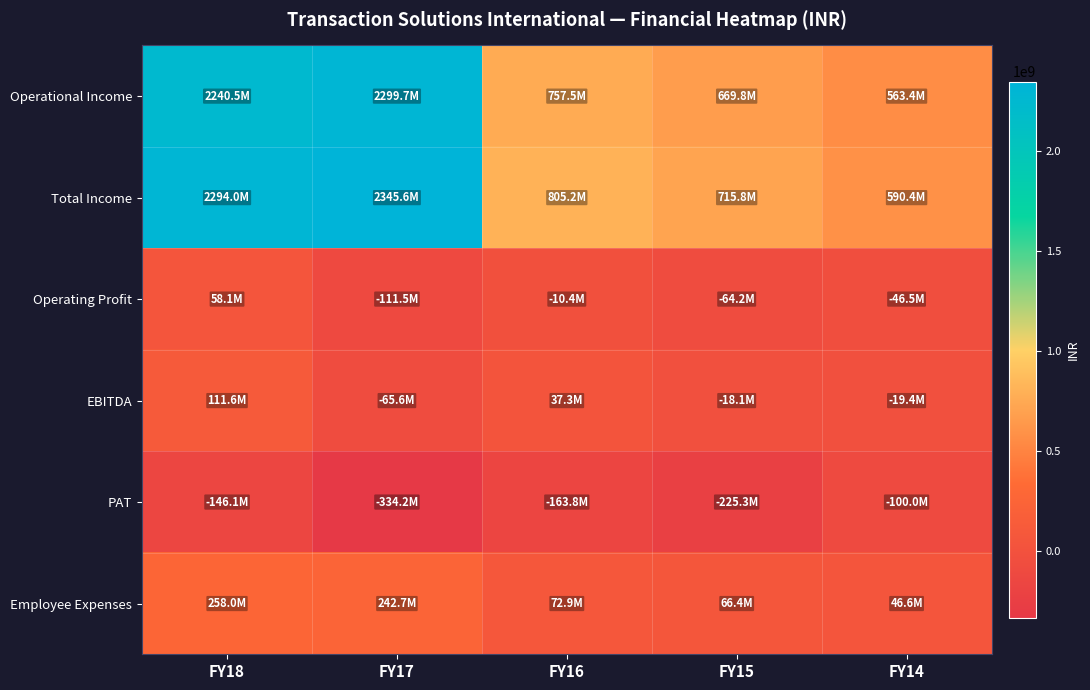

Reading right to left, what are all the values shown in this chart?

Operational Income: FY14=563357442	FY15=669812491	FY16=757531822	FY17=2299715468	FY18=2240468338
Total Income: FY14=590424480	FY15=715838938	FY16=805187368	FY17=2345606352	FY18=2293996308
Operating Profit: FY14=-46504338	FY15=-64157655	FY16=-10369989	FY17=-111505776	FY18=58064965
EBITDA: FY14=-19437300	FY15=-18131208	FY16=37285557	FY17=-65614892	FY18=111592935
PAT: FY14=-100036916	FY15=-225340425	FY16=-163833349	FY17=-334216611	FY18=-146080079
Employee Expenses: FY14=46591304	FY15=66392853	FY16=72879651	FY17=242722098	FY18=257965096